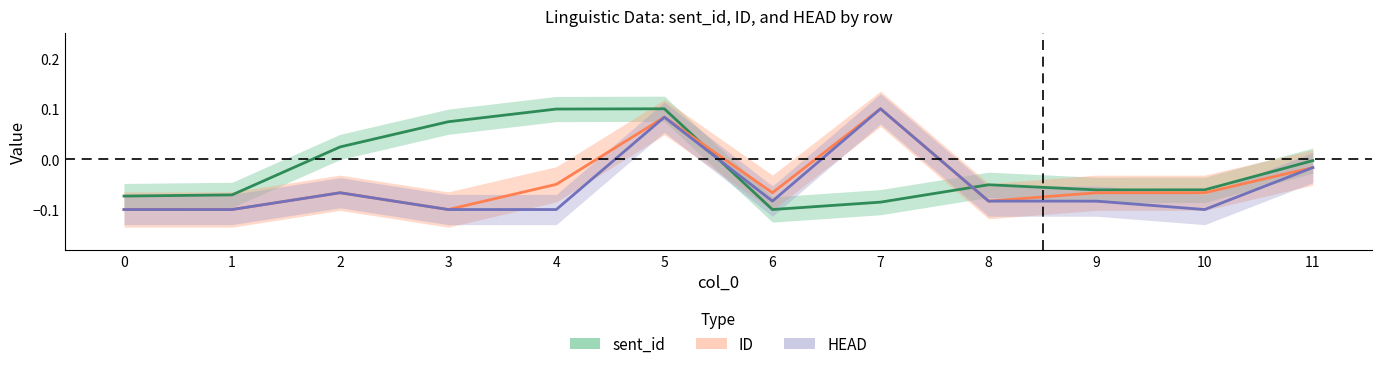

Which series has the widest spread of values?

sent_id